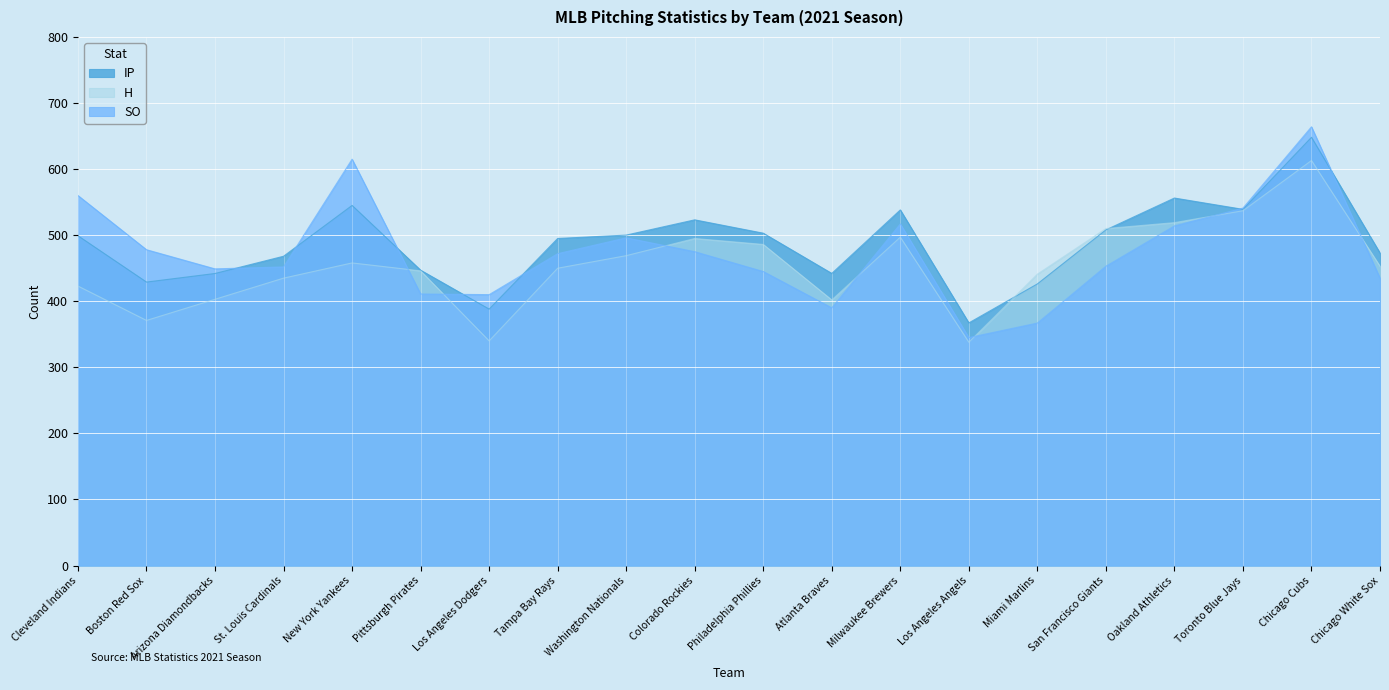

True or false: H and SO cross at least once.

True